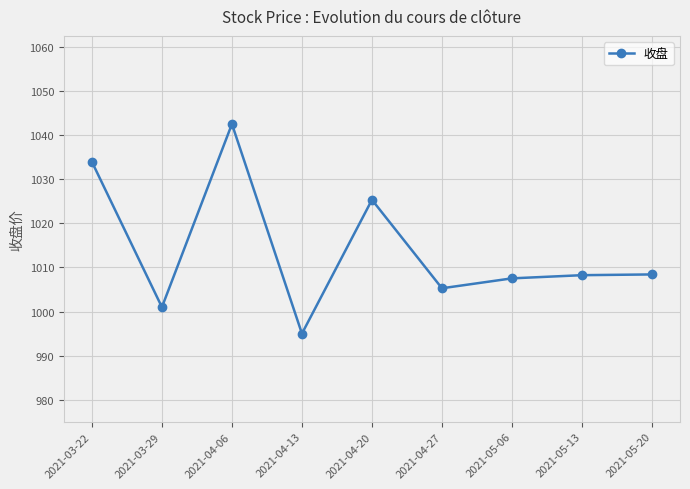

Is it true that the value at 2021-05-13 is 1008.2?

True